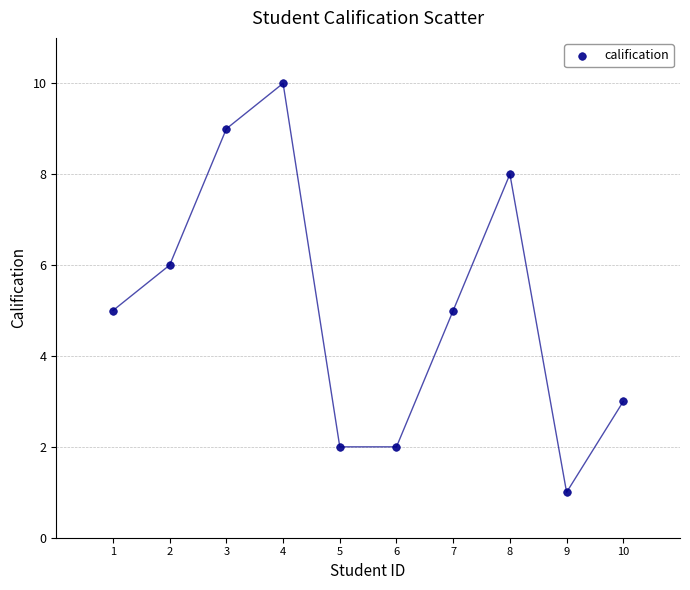

What is the range of X values (max minus min)?

9